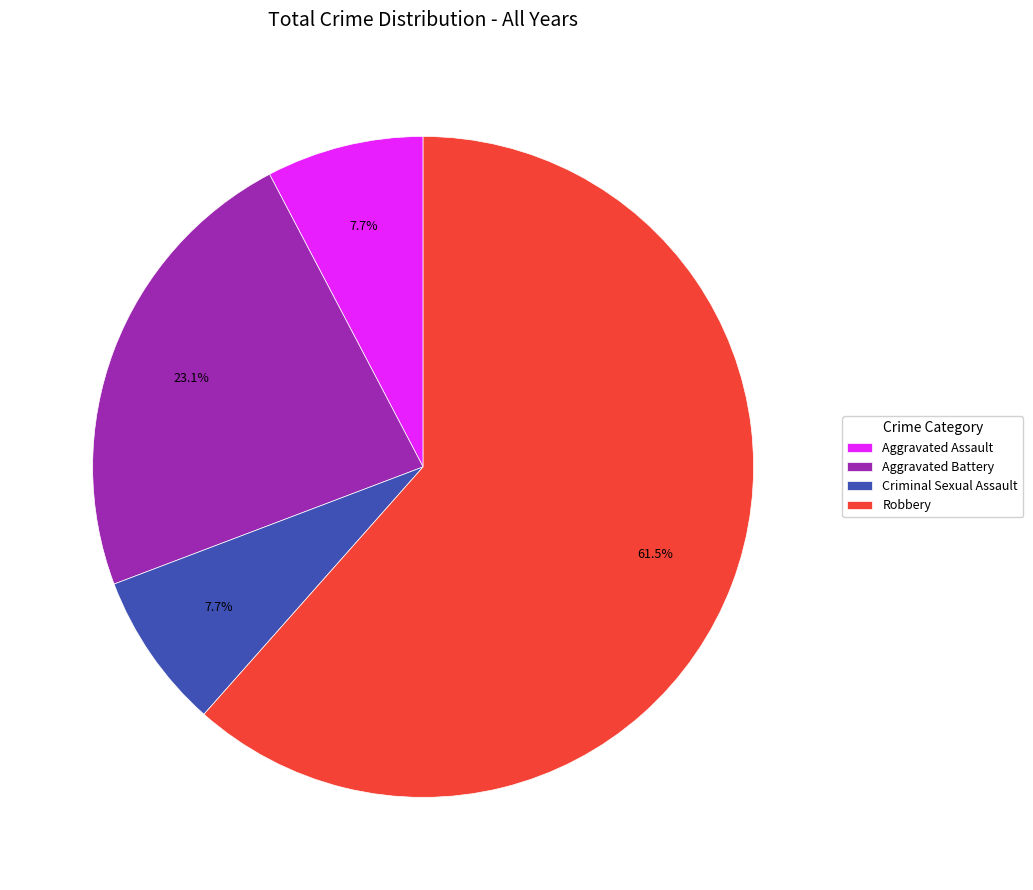

How many segments does this pie chart have?

4